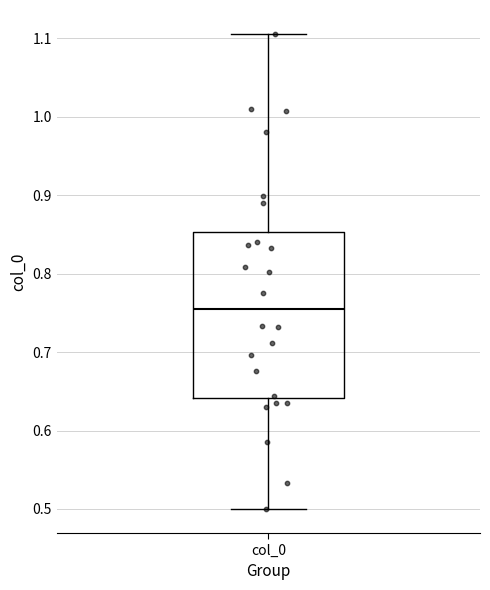

Where does the median line of the box for col_0 sit on the y-axis? The values are not printed on the chart, so give them approximately, as read against the axis.

0.75